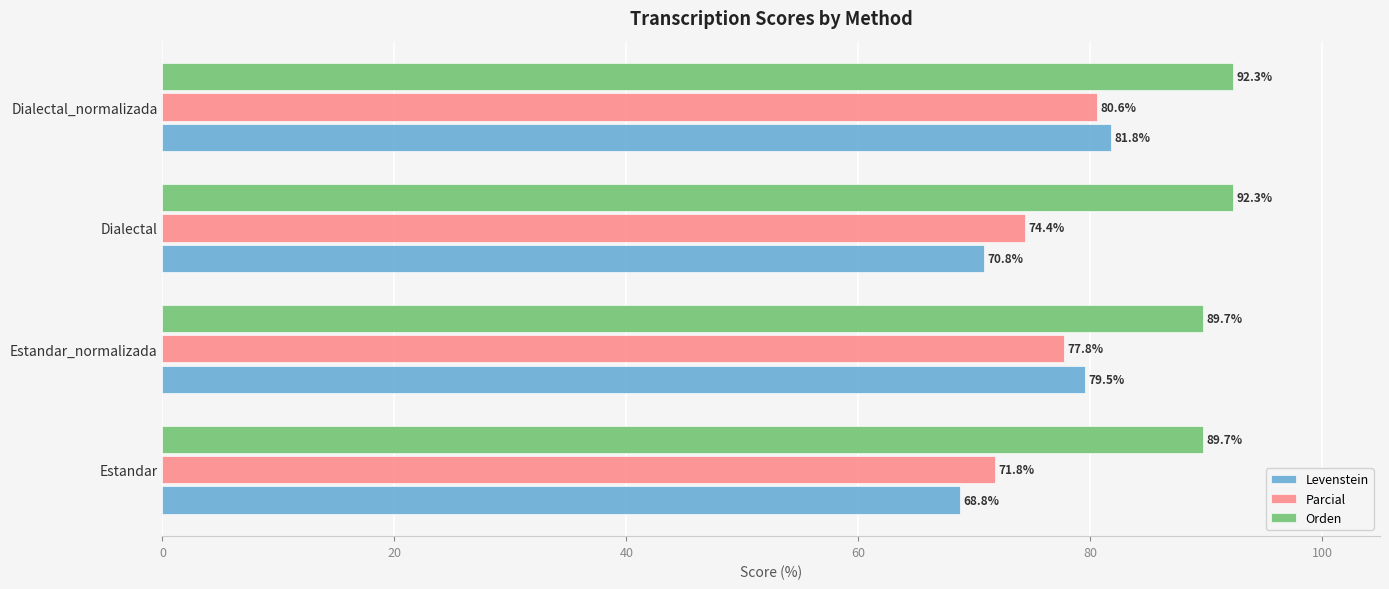

What is the difference between the maximum and minimum values in the Parcial series?

8.8